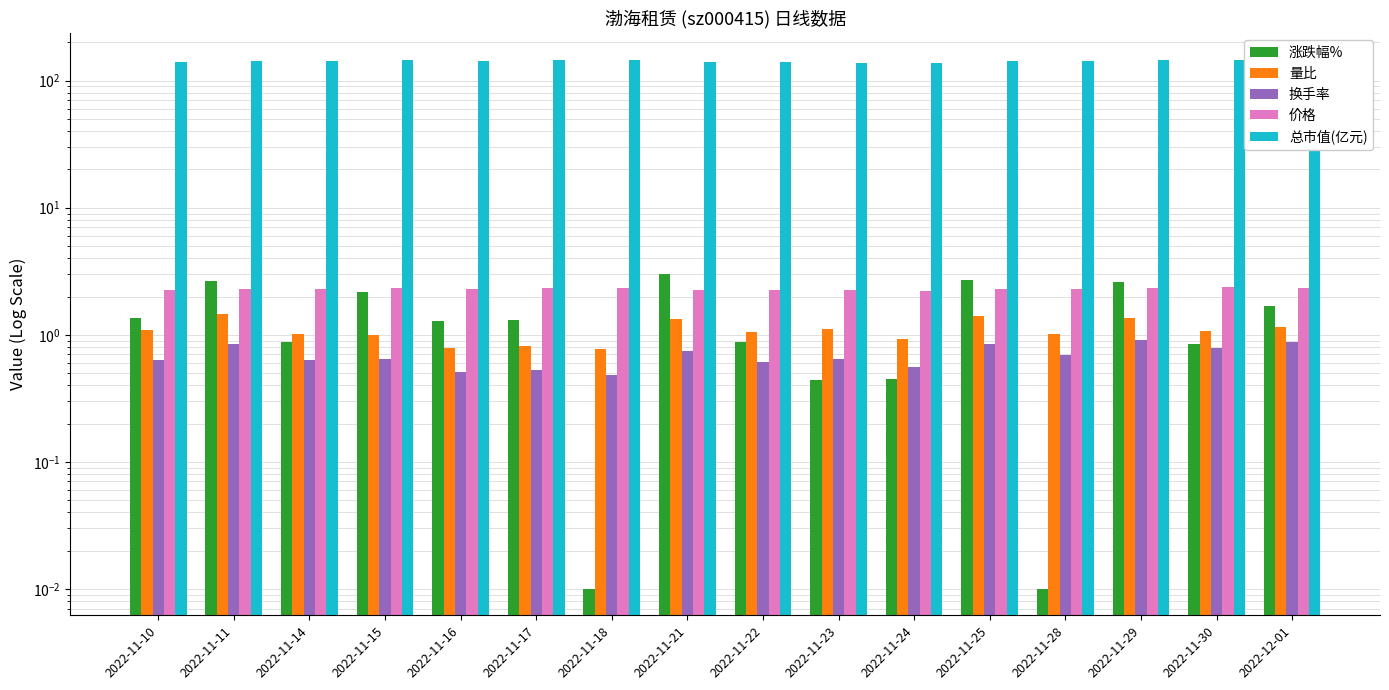

What is the spread (max minus min) of values at 2022-11-10?

138.5